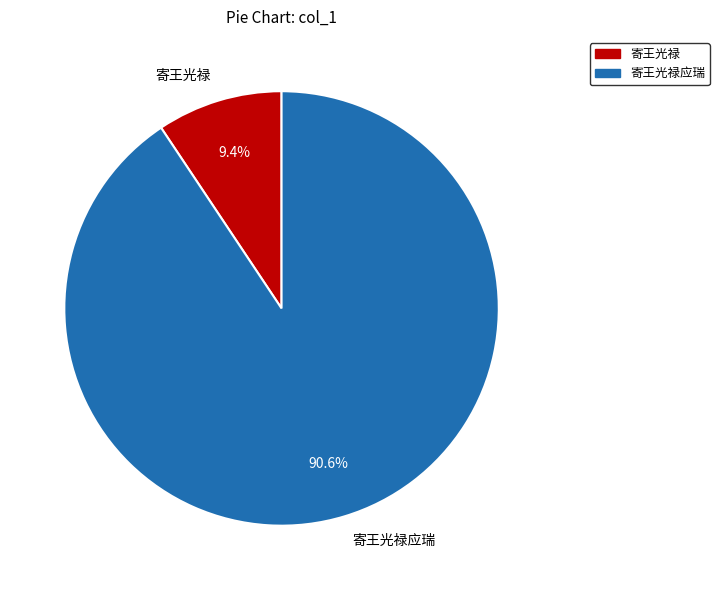

Is it true that 寄王光禄应瑞 is 84% of the pie?

False